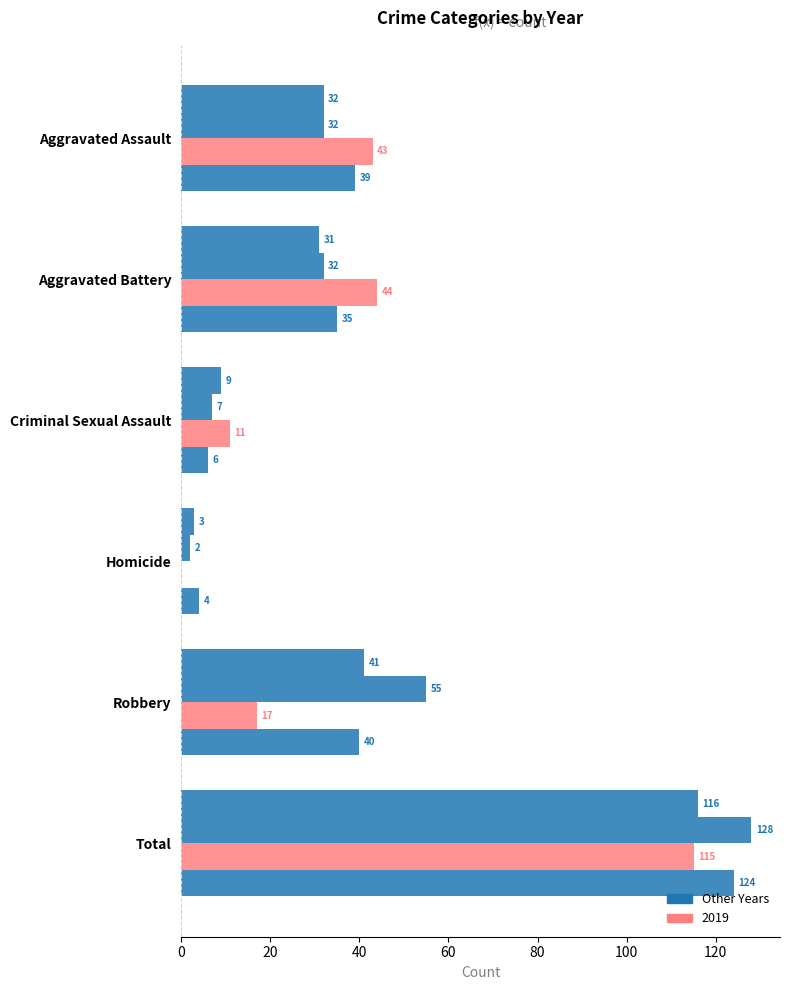

Count the number of categories in the chart.

6